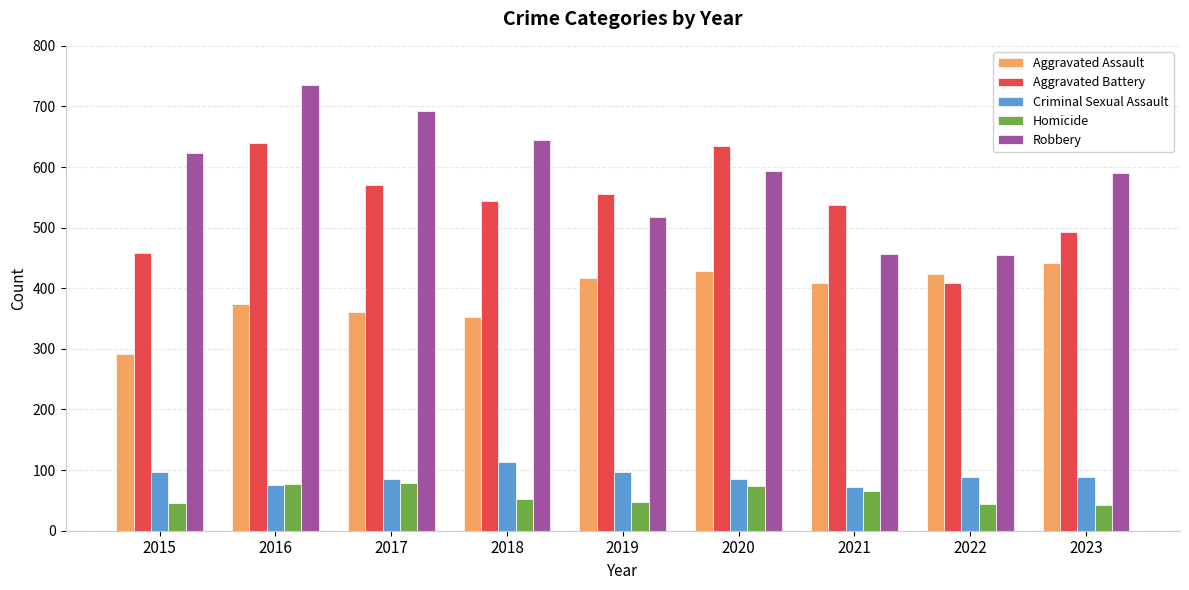

What is the average value of the Aggravated Assault series?

389